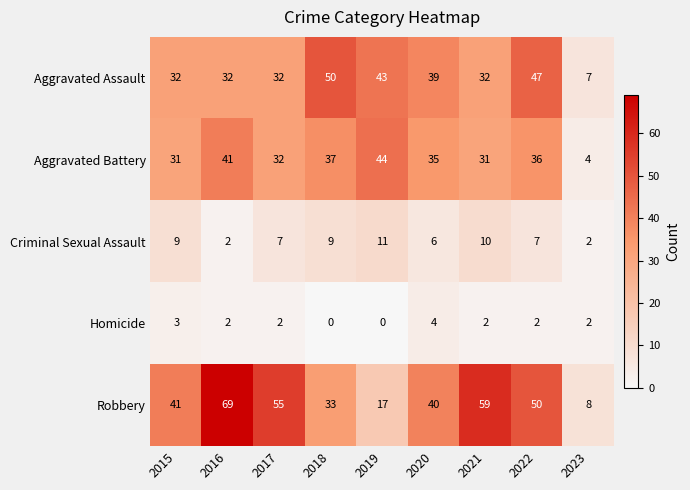

What is the average value of the Aggravated Assault series?

35